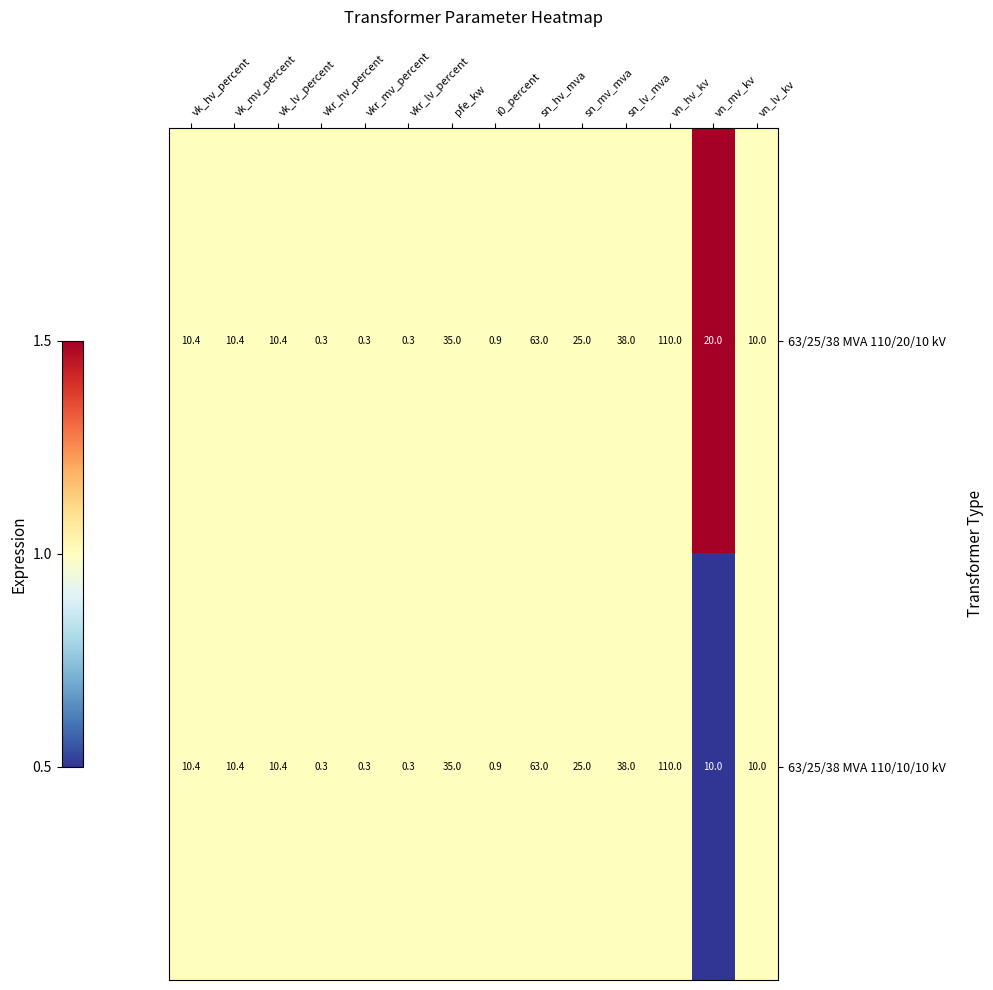

At how many categories does at least one series exceed 0?

14